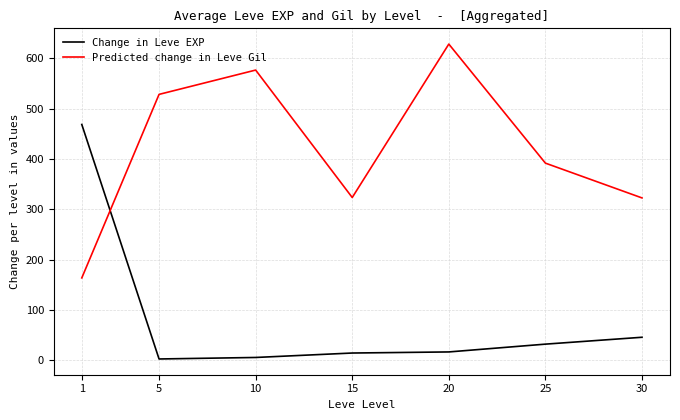

How many values in the Predicted change in Leve Gil series exceed 391?

4